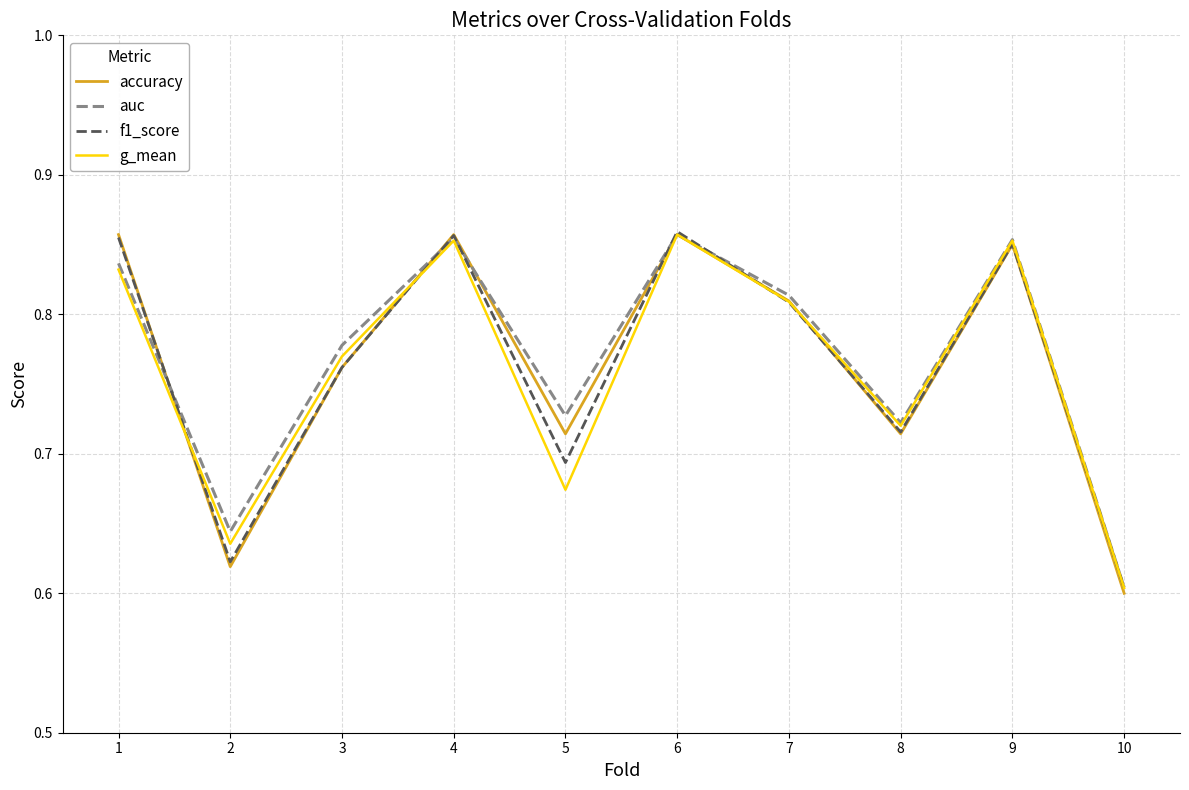

Which series has the widest spread of values?

accuracy